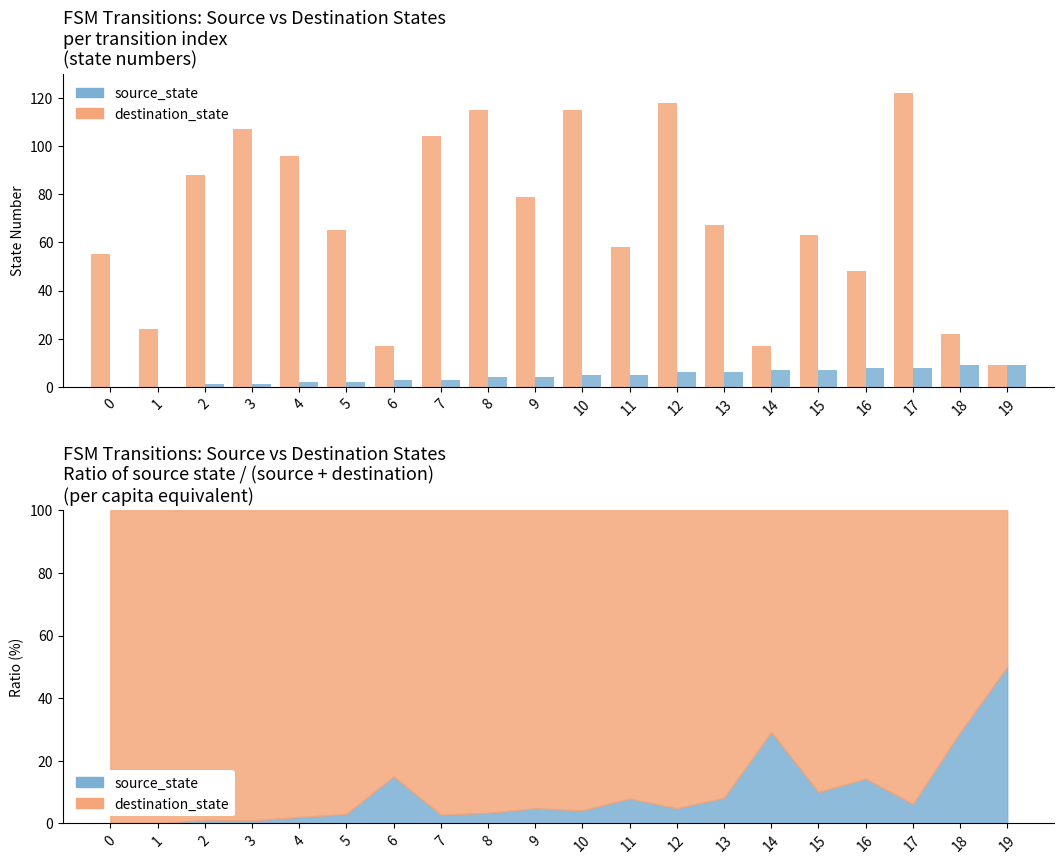

How many data points does each series have?

20